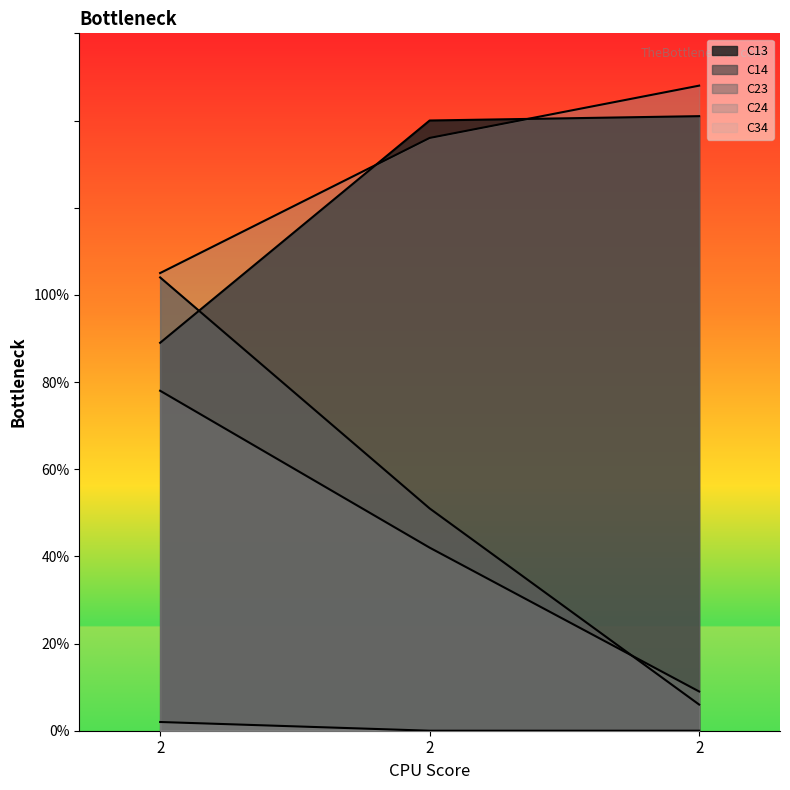

Reading left to right, list all the values displayed in this chart.

C13: 89	140	141
C14: 104	51	6
C23: 78	42	9
C24: 105	136	148
C34: 2	0	0